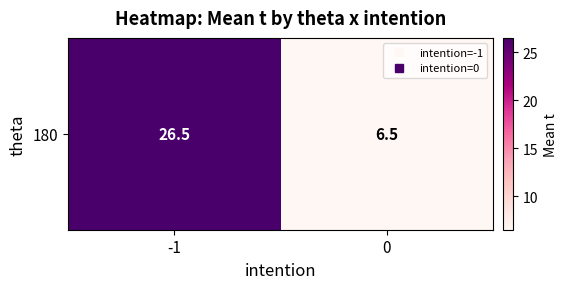

Rank the categories by value from lowest to highest.

0, -1